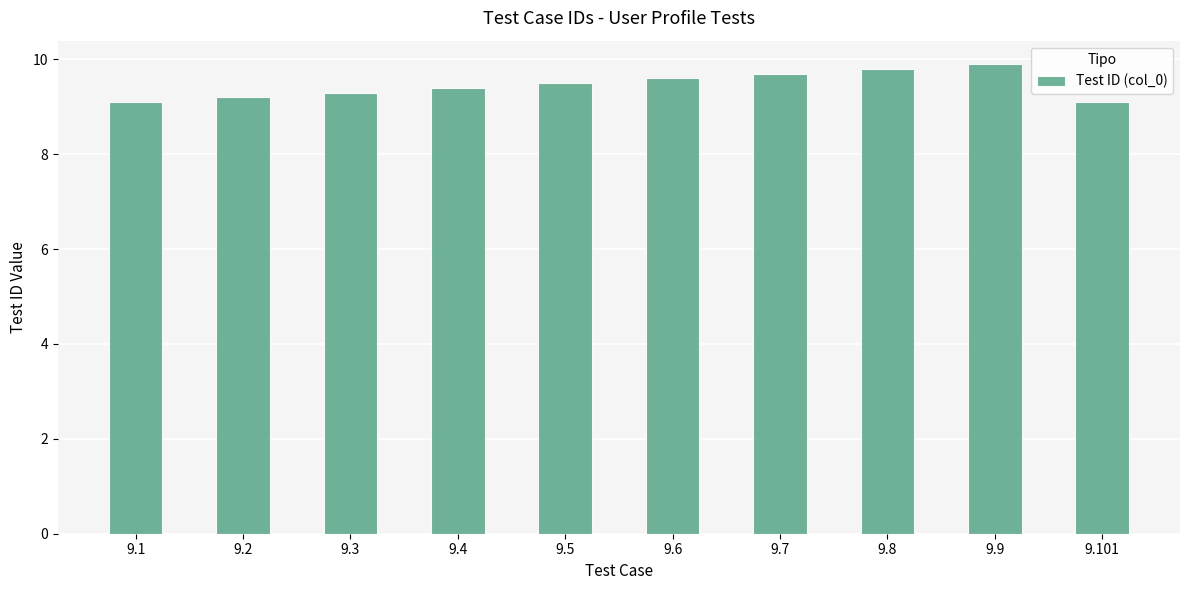

The chart shows a value of 9.3 at 9.3. True or false?

True